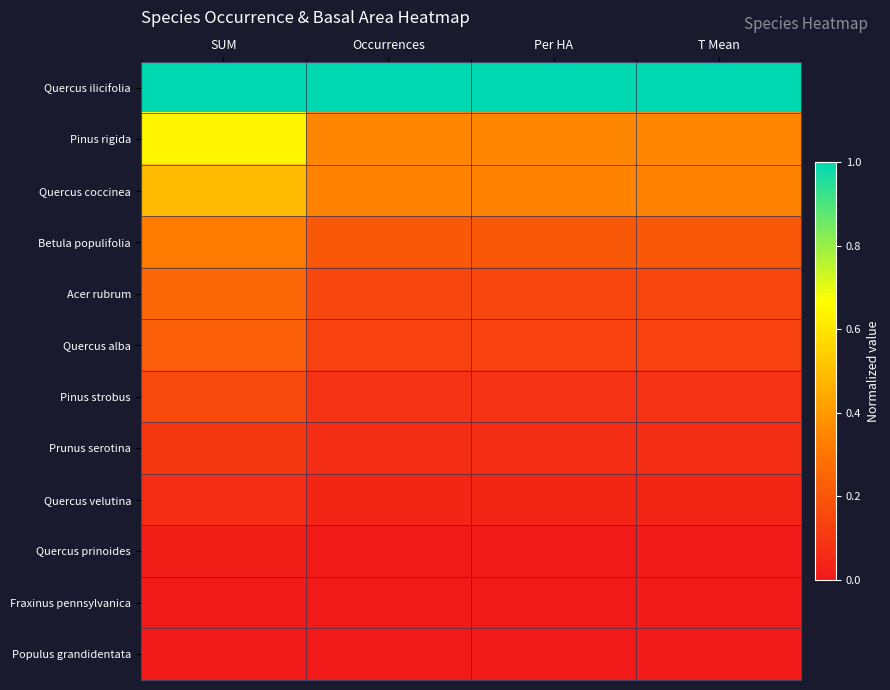

Reading left to right, list all the values displayed in this chart.

Quercus ilicifolia: SUM=1.0	Occurrences=1.0	Per HA=1.0	T Mean=1.0
Pinus rigida: SUM=0.6	Occurrences=0.4	Per HA=0.4	T Mean=0.4
Quercus coccinea: SUM=0.5	Occurrences=0.3	Per HA=0.3	T Mean=0.3
Betula populifolia: SUM=0.3	Occurrences=0.2	Per HA=0.2	T Mean=0.2
Acer rubrum: SUM=0.3	Occurrences=0.1	Per HA=0.1	T Mean=0.1
Quercus alba: SUM=0.2	Occurrences=0.1	Per HA=0.1	T Mean=0.1
Pinus strobus: SUM=0.2	Occurrences=0.1	Per HA=0.1	T Mean=0.1
Prunus serotina: SUM=0.1	Occurrences=0.1	Per HA=0.1	T Mean=0.1
Quercus velutina: SUM=0.1	Occurrences=0.0	Per HA=0.0	T Mean=0.0
Quercus prinoides: SUM=0.0	Occurrences=0.0	Per HA=0.0	T Mean=0.0
Fraxinus pennsylvanica: SUM=0.0	Occurrences=0.0	Per HA=0.0	T Mean=0.0
Populus grandidentata: SUM=0.0	Occurrences=0.0	Per HA=0.0	T Mean=0.0